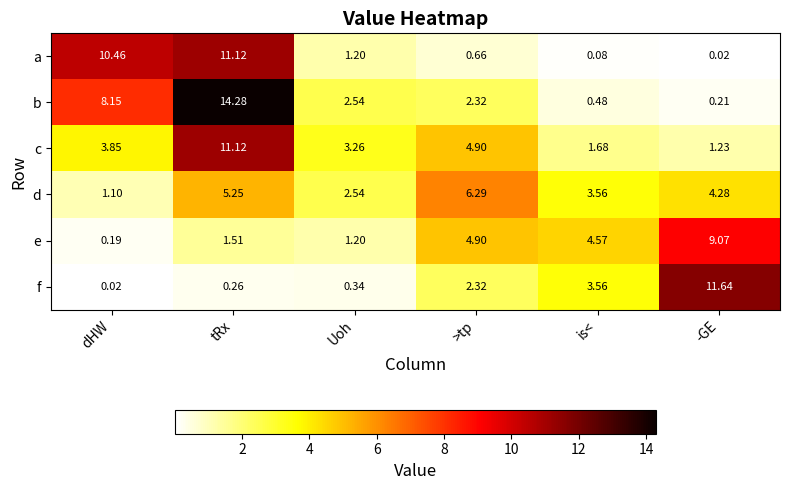

At which category does the chart reach its peak across all series?

tRx